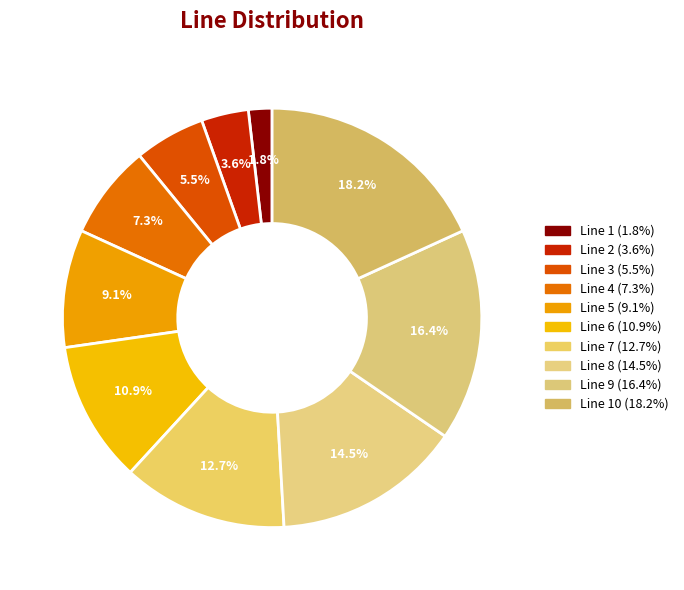

Rank the categories by value from highest to lowest.

Line 10, Line 9, Line 8, Line 7, Line 6, Line 5, Line 4, Line 3, Line 2, Line 1